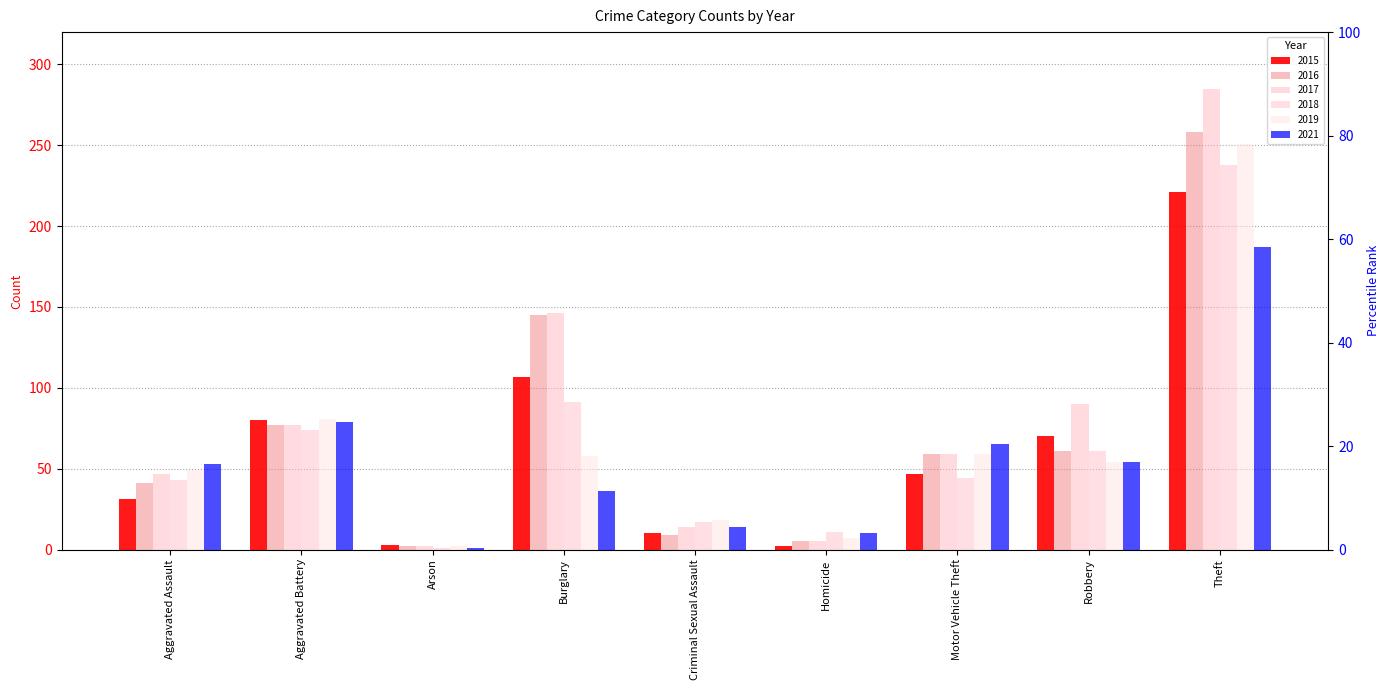

The 2015 series shows 3 at Arson. True or false?

True